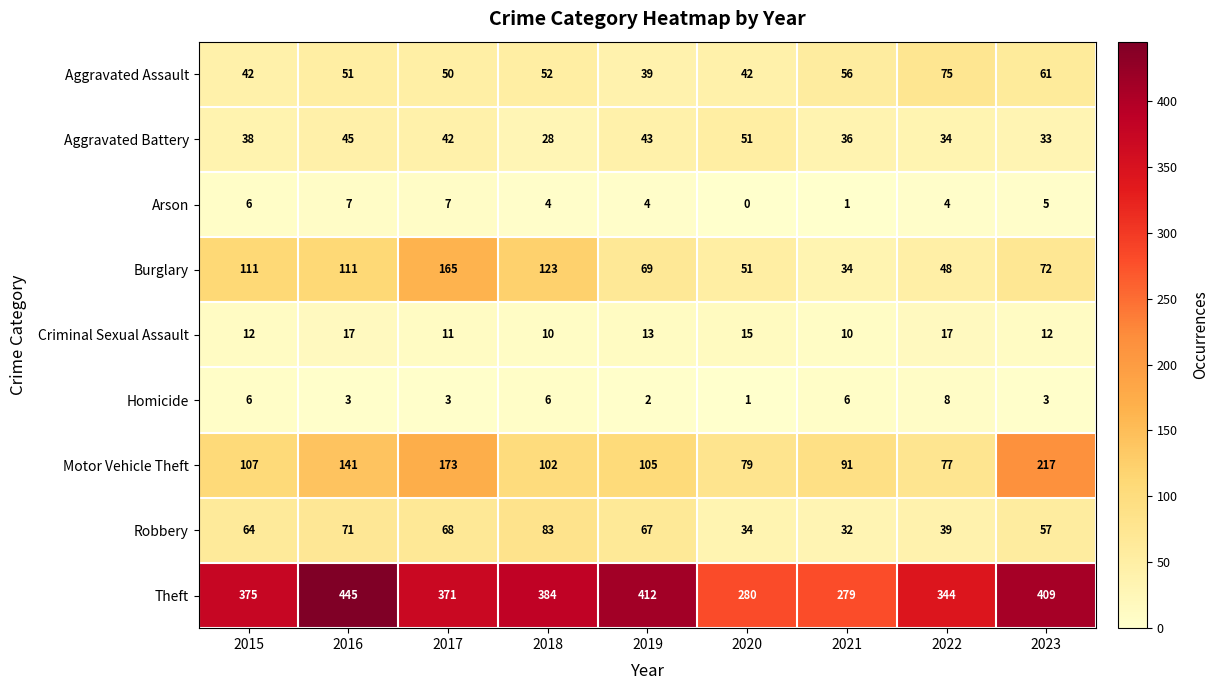

Count the number of categories in the chart.

9